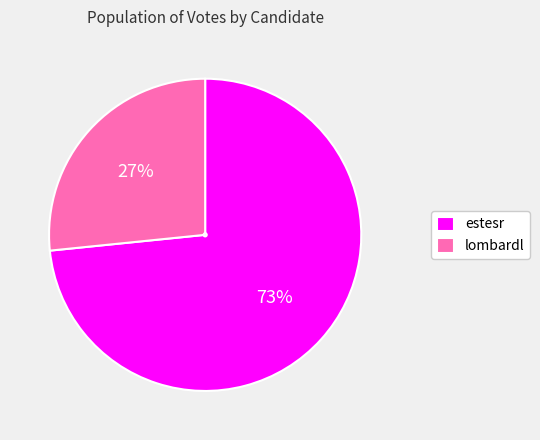

True or false: estesr accounts for 73% of the total.

True